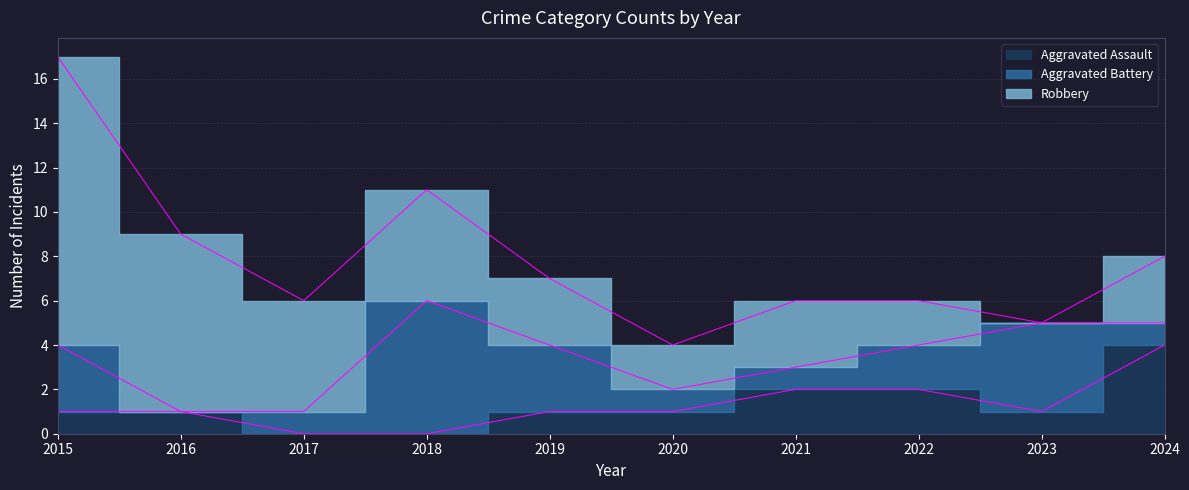

At which category does the chart reach its peak across all series?

2015